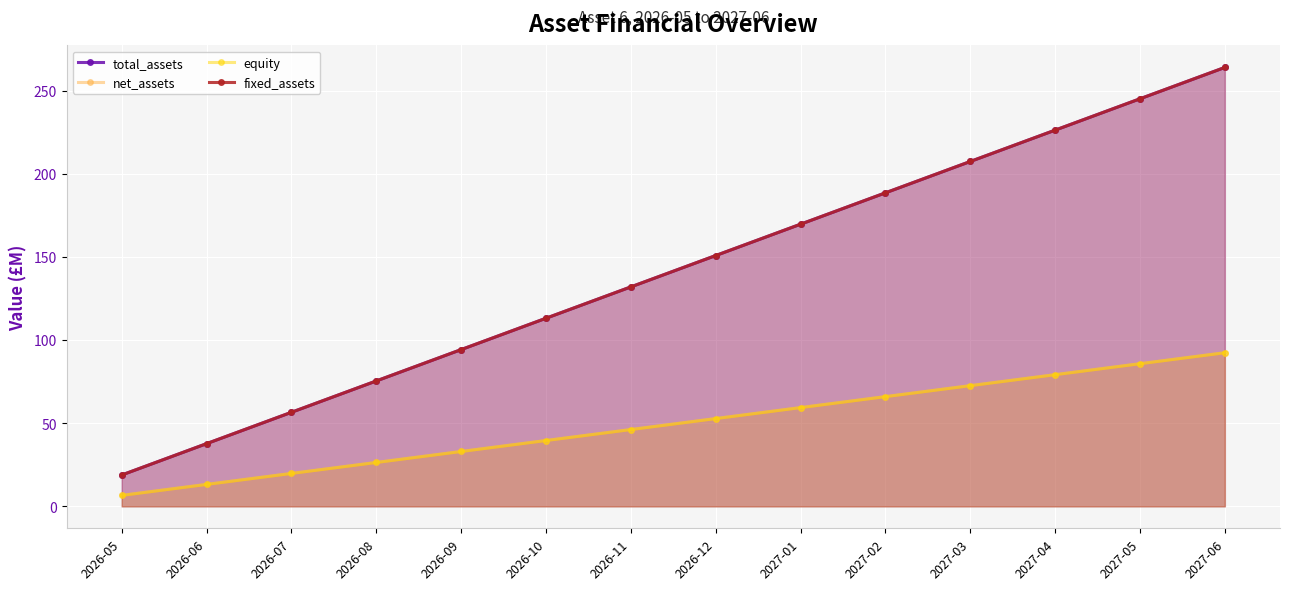

Reading right to left, extract all data points from this chart.

total_assets: 264.1	245.2	226.3	207.5	188.6	169.8	150.9	132.0	113.2	94.3	75.5	56.6	37.7	18.9
net_assets: 92.4	85.8	79.2	72.6	66.0	59.4	52.8	46.2	39.6	33.0	26.4	19.8	13.2	6.6
equity: 92.4	85.8	79.2	72.6	66.0	59.4	52.8	46.2	39.6	33.0	26.4	19.8	13.2	6.6
fixed_assets: 264.1	245.2	226.3	207.5	188.6	169.8	150.9	132.0	113.2	94.3	75.5	56.6	37.7	18.9